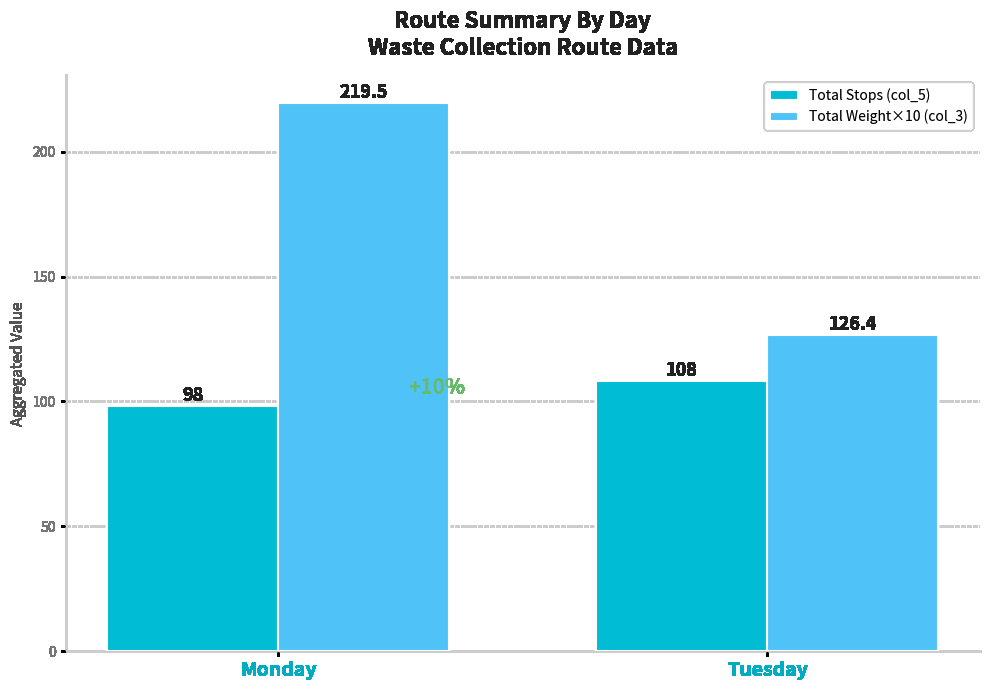

The value of Total Weight×10 (col_3) at Monday is 334.3. True or false?

False